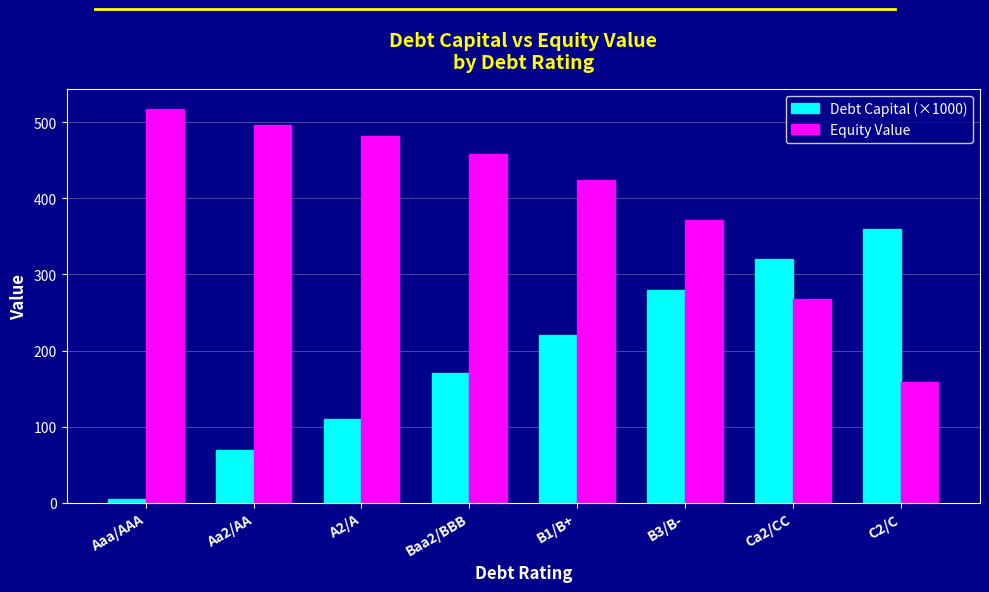

List the series in order of their overall mean, lowest first.

Debt Capital (×1000), Equity Value